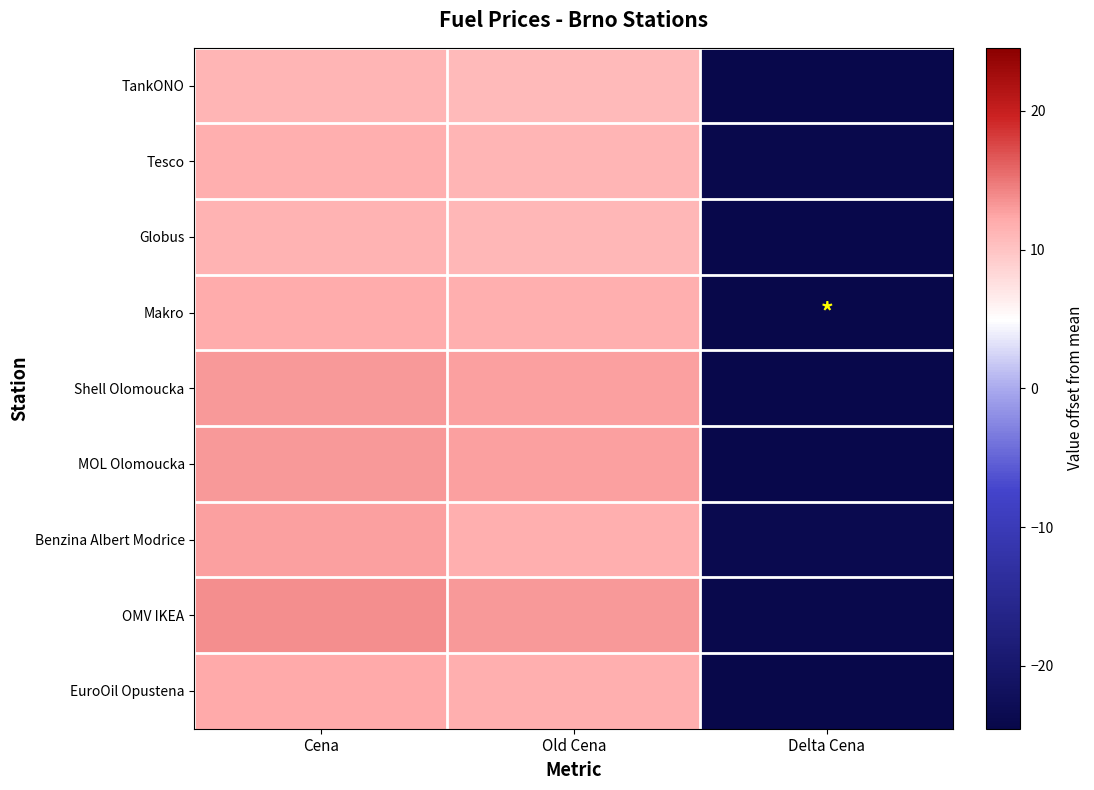

Which series has the largest range (max minus min)?

OMV IKEA